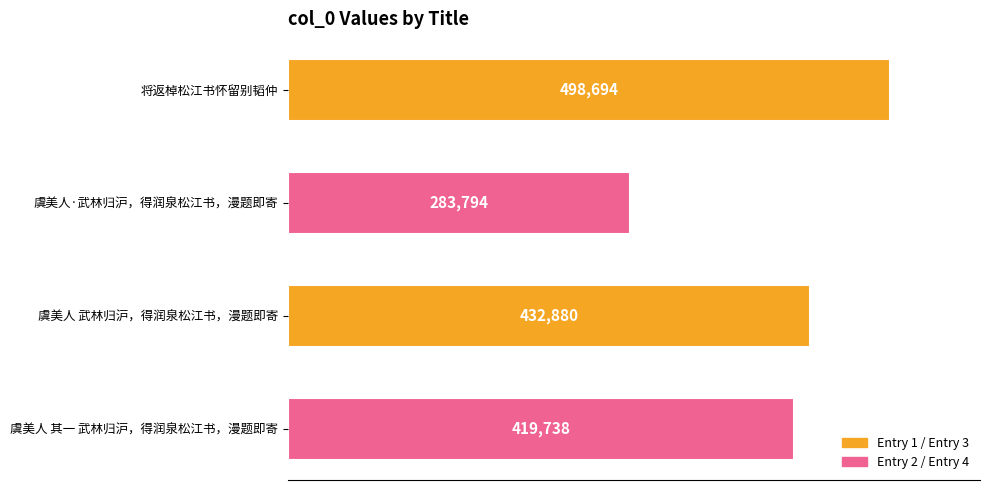

Does the chart contain stacked bars?

No